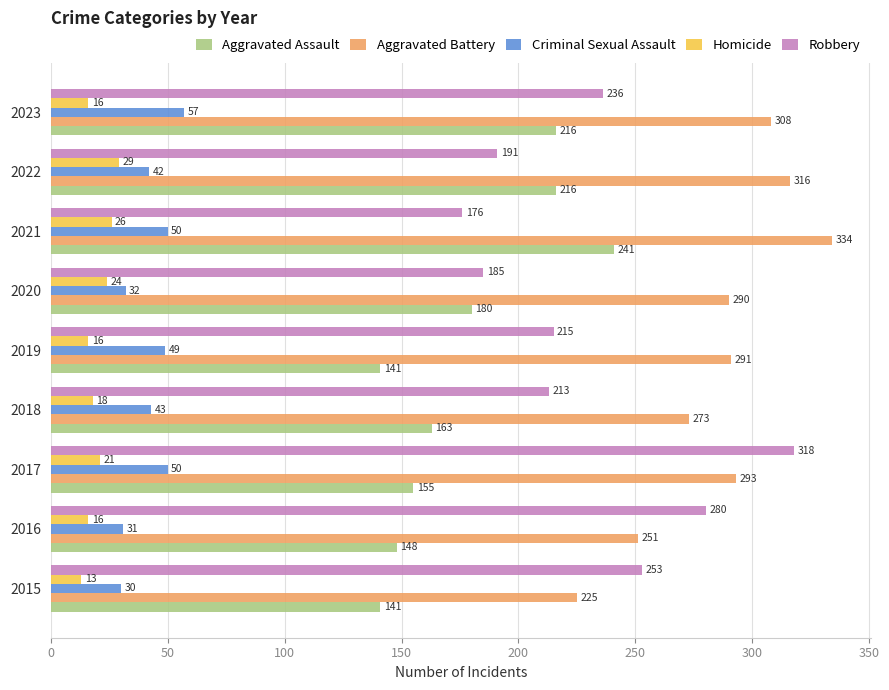

Count the number of categories in the chart.

9